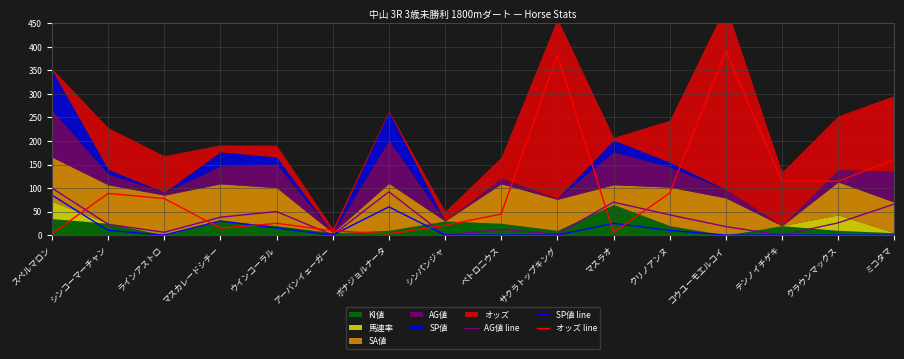

What is the difference between the オッズ line values at スペルマロン and マスラオ?

2.7